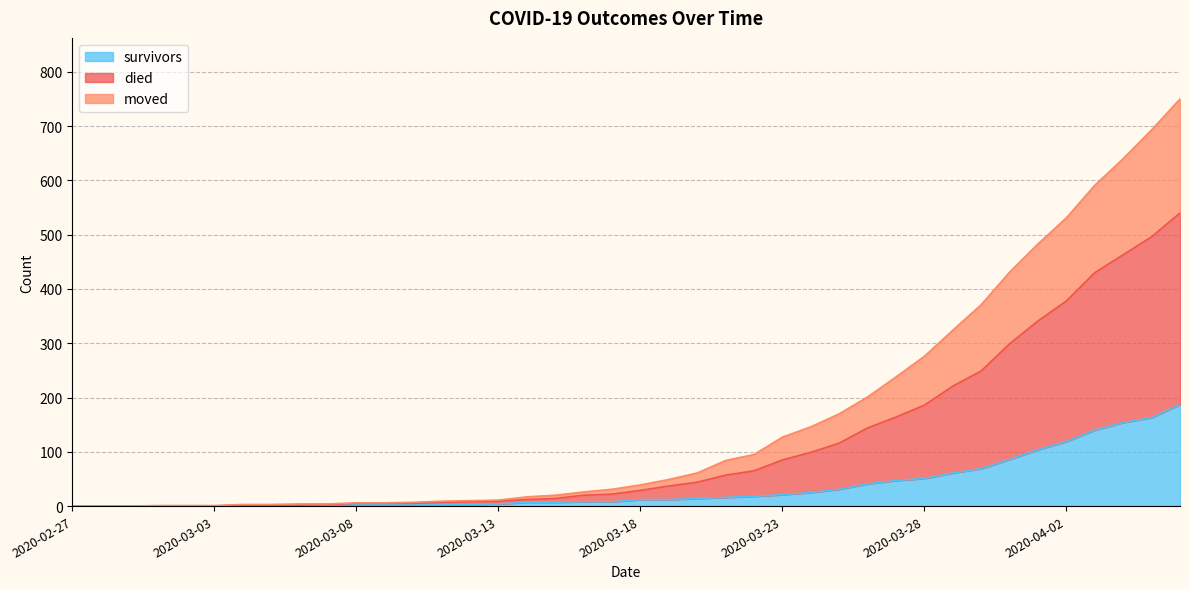

What is the highest value of the survivors series?

187